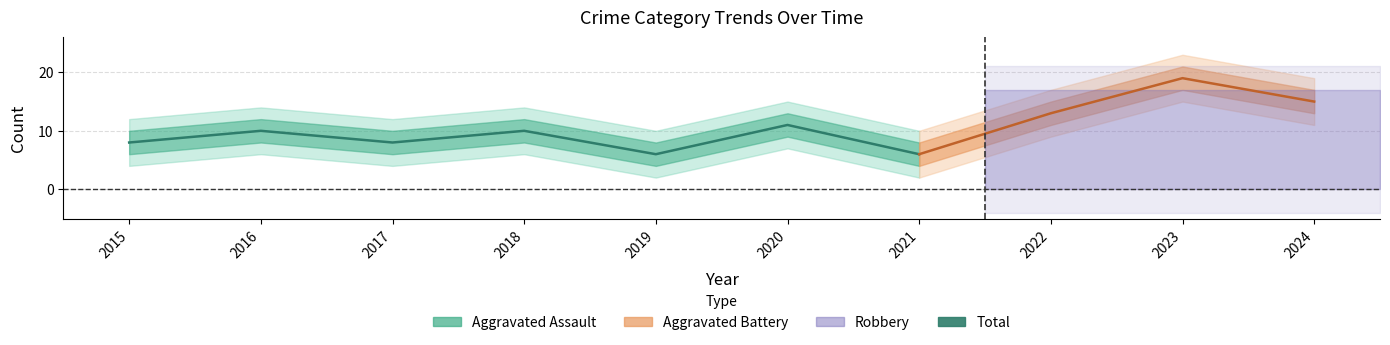

What is the value of the Total point at the 10th from the left?

15